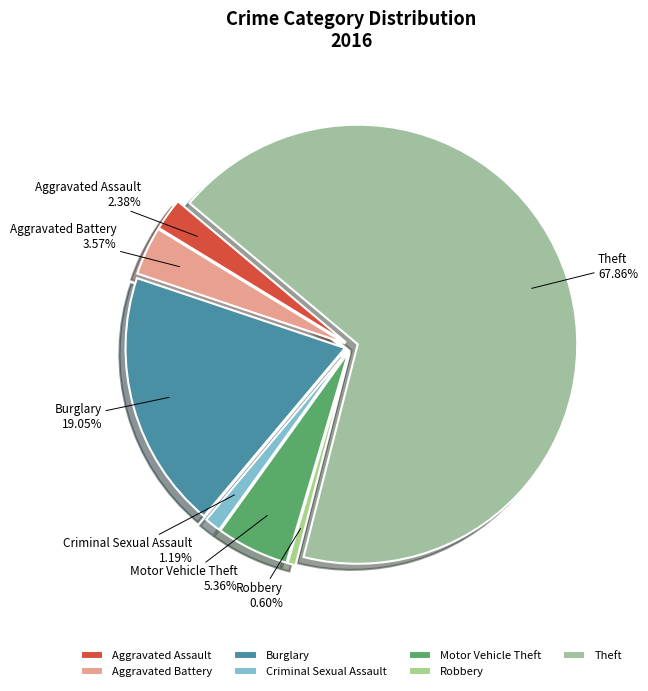

True or false: Motor Vehicle Theft accounts for 11% of the total.

False